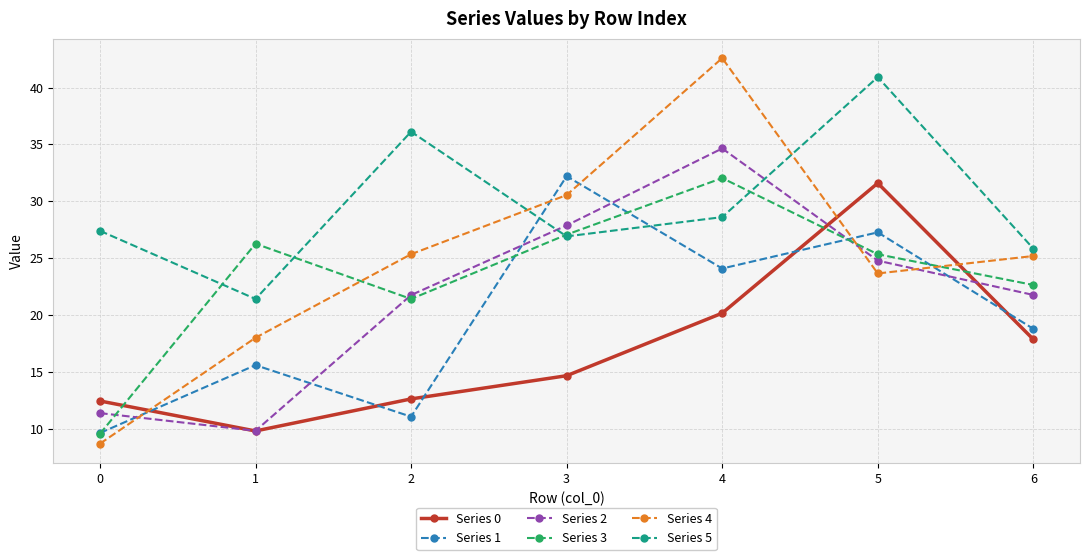

How many lines are shown in the chart?

6